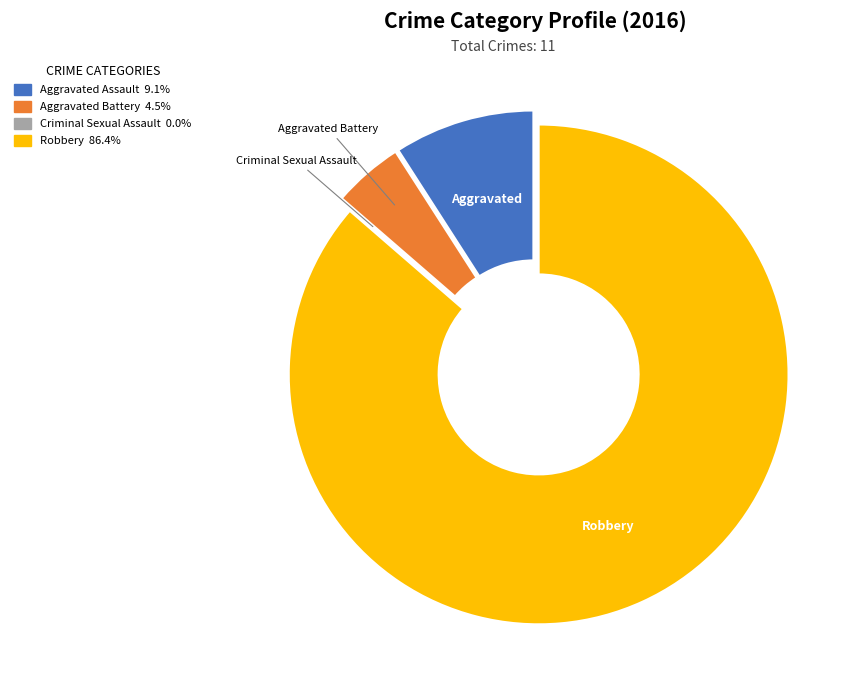

Does Aggravated Assault represent more than half of the total?

No